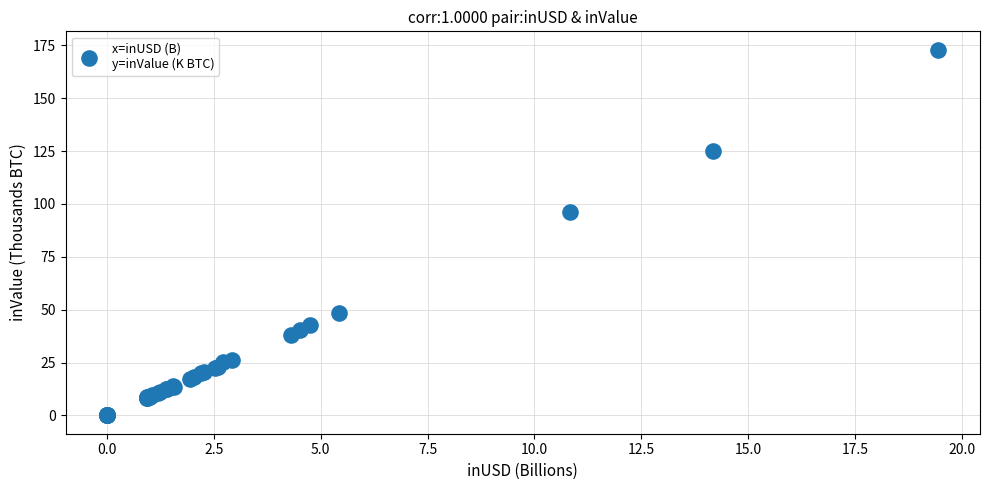

What Y value in the scatter plot is closest to 86?

96.1